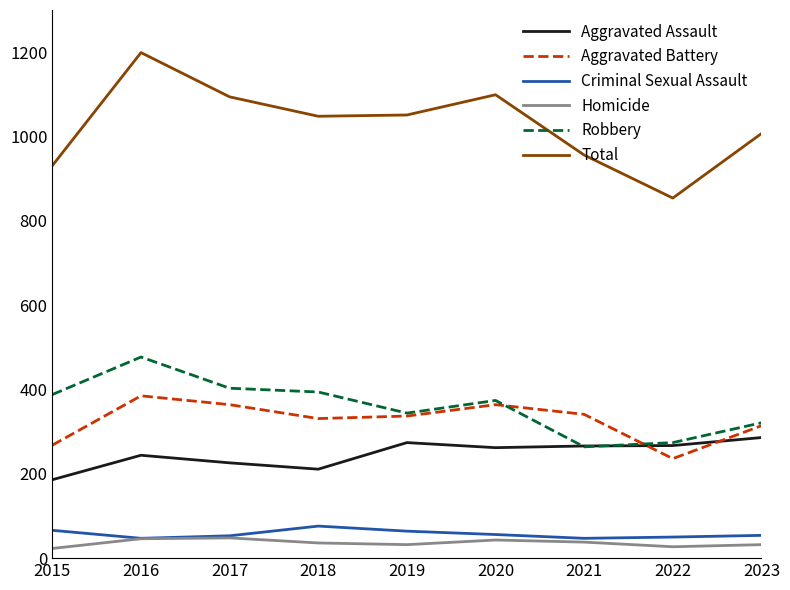

What is the spread (max minus min) of values at 2023?

975